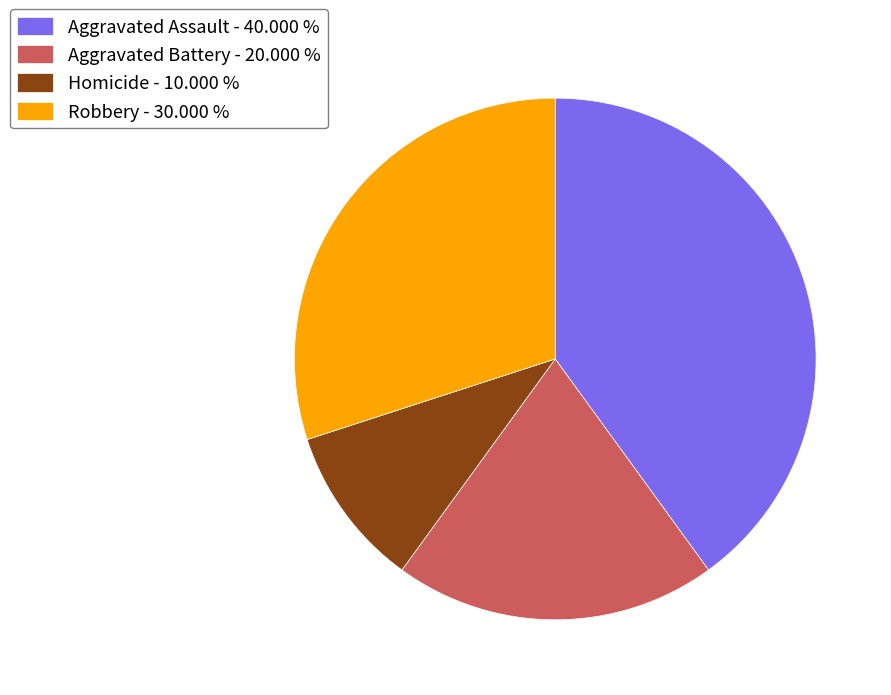

Between Aggravated Assault - 40.000 % and Robbery - 30.000 %, which is larger?

Aggravated Assault - 40.000 %